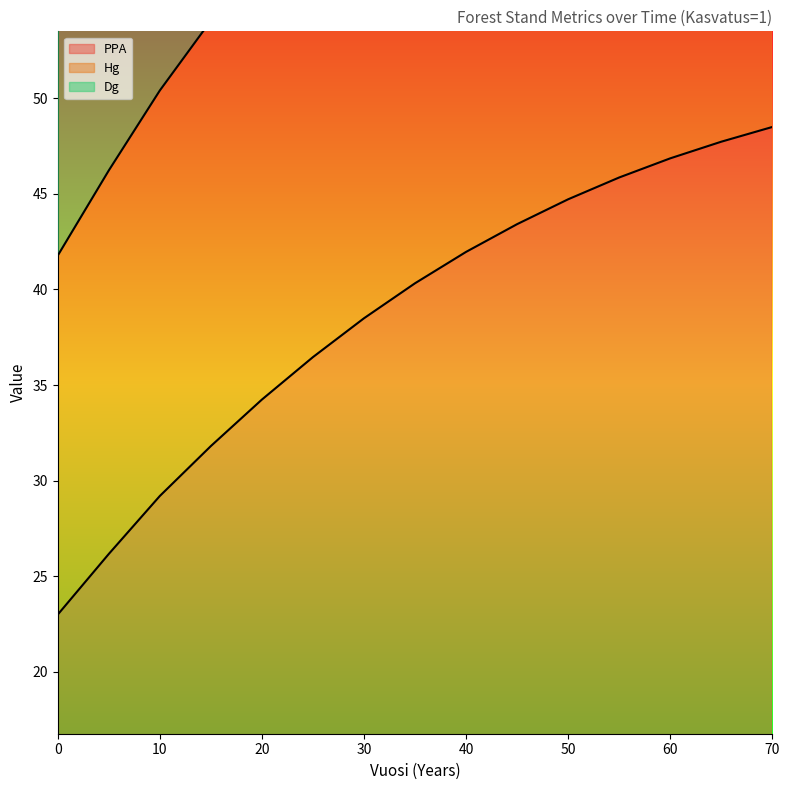

How many values in the PPA series are below 40?

7